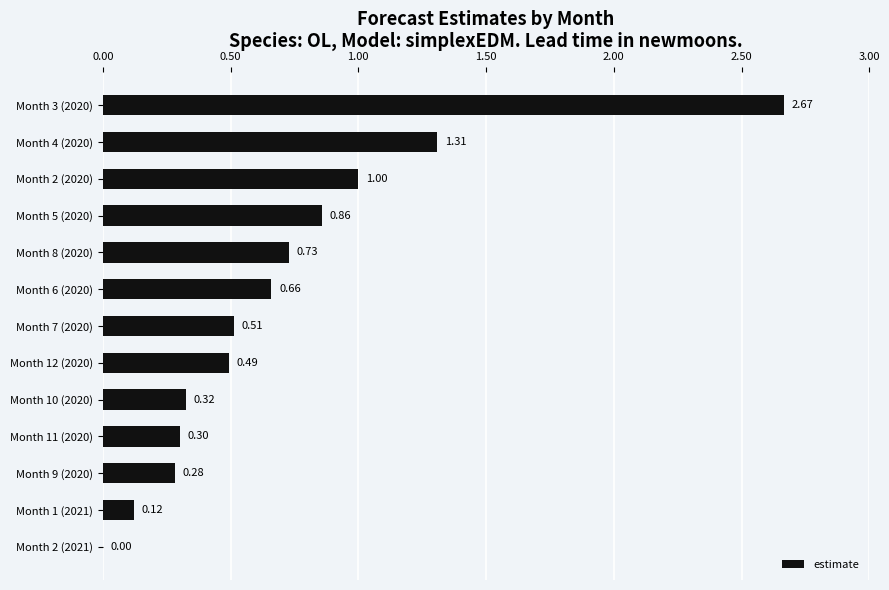

Between Month 12 (2020) and Month 7 (2020), which is larger?

Month 7 (2020)